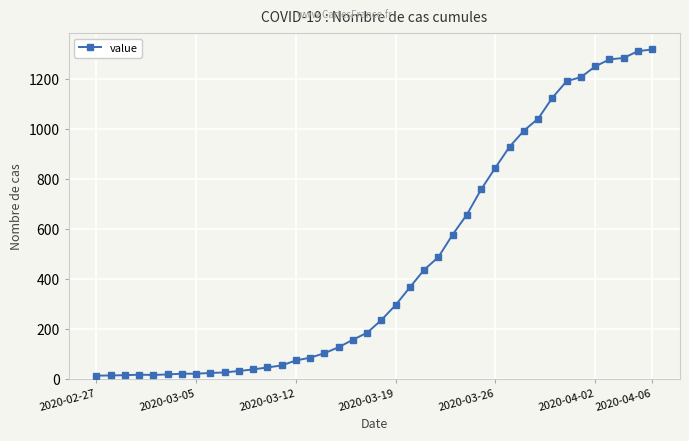

What is the greatest value displayed?

1319